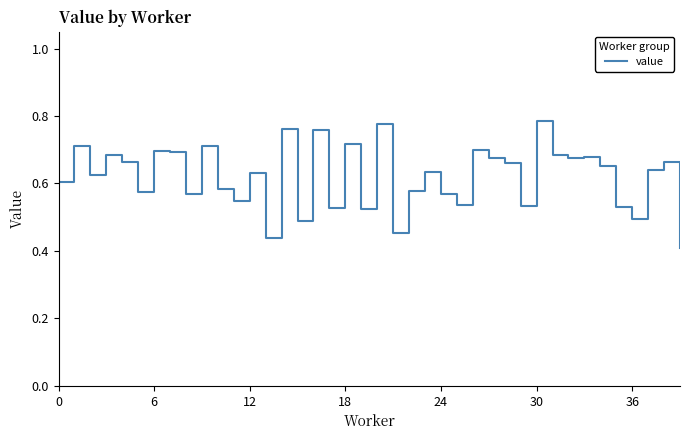

Reading left to right, list all the values displayed in this chart.

0.6	0.7	0.6	0.7	0.7	0.6	0.7	0.7	0.6	0.7	0.6	0.5	0.6	0.4	0.8	0.5	0.8	0.5	0.7	0.5	0.8	0.5	0.6	0.6	0.6	0.5	0.7	0.7	0.7	0.5	0.8	0.7	0.7	0.7	0.7	0.5	0.5	0.6	0.7	0.4